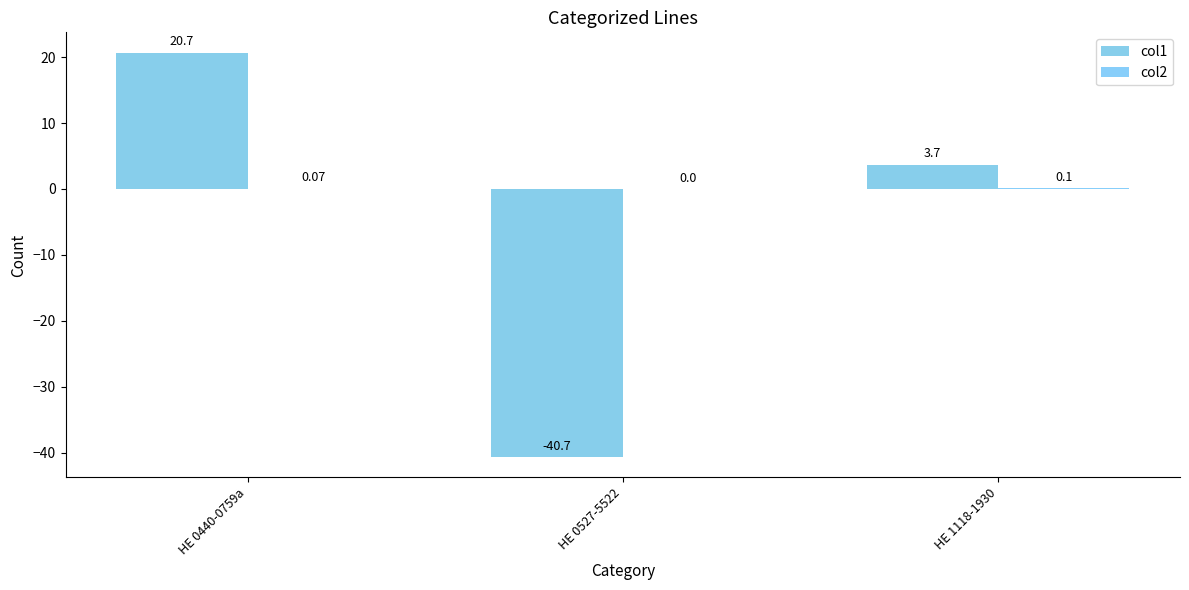

Is it true that col1 equals 29.1 at HE 0440-0759a?

False